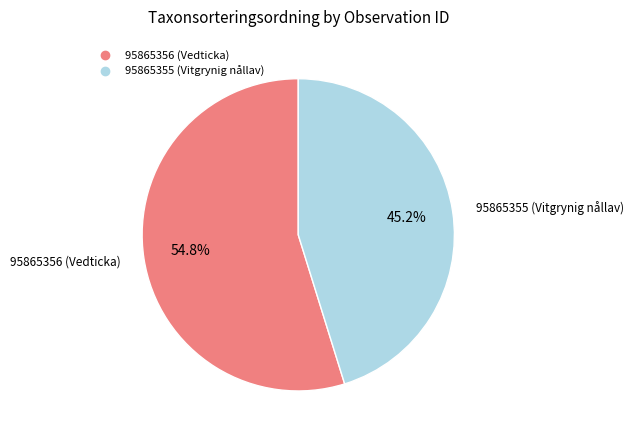

Between 95865356 (Vedticka) and 95865355 (Vitgrynig nållav), which is larger?

95865356 (Vedticka)